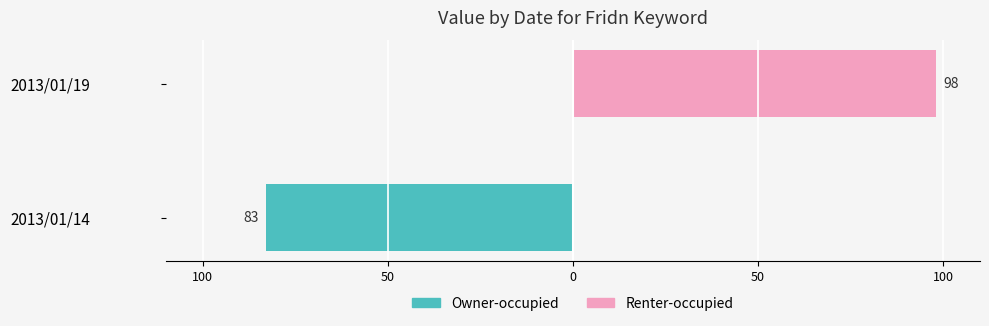

Reading left to right, transcribe all the data shown in this chart.

Owner-occupied: -83	0
Renter-occupied: 0	98